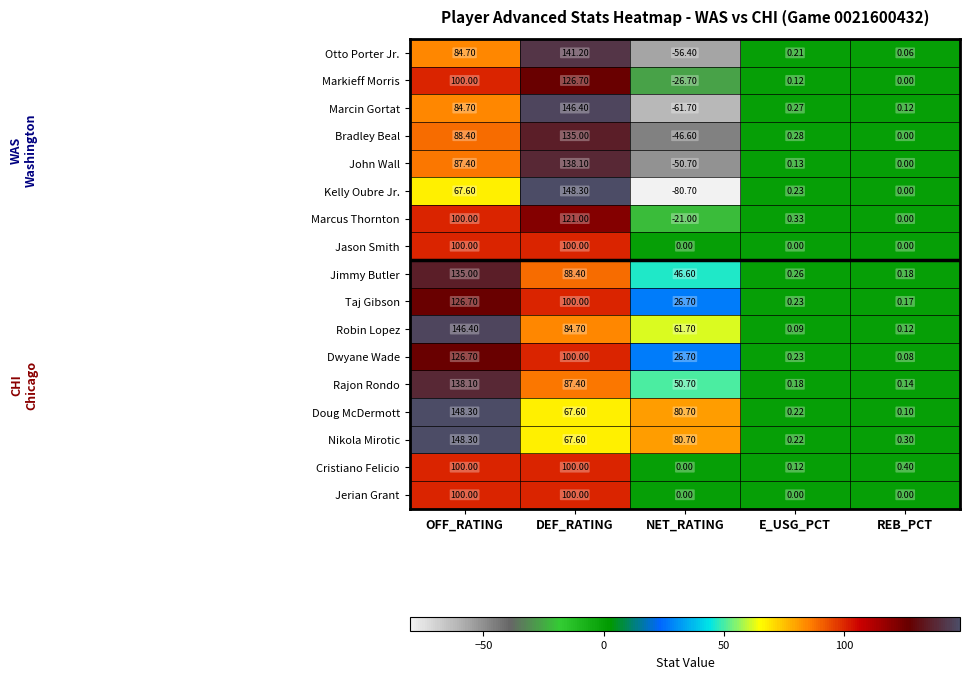

How many data points in Marcus Thornton are less than 0?

1